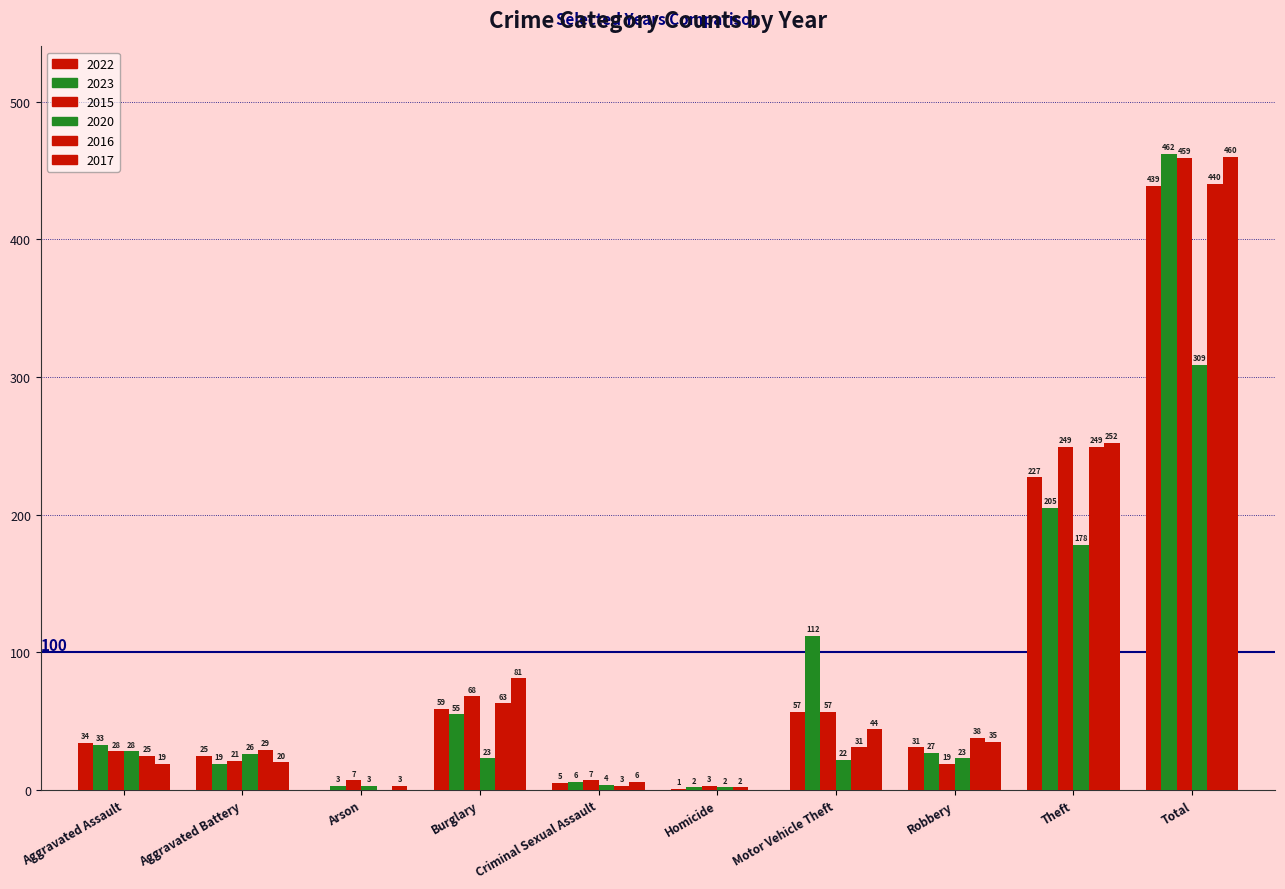

Count the number of categories in the chart.

10